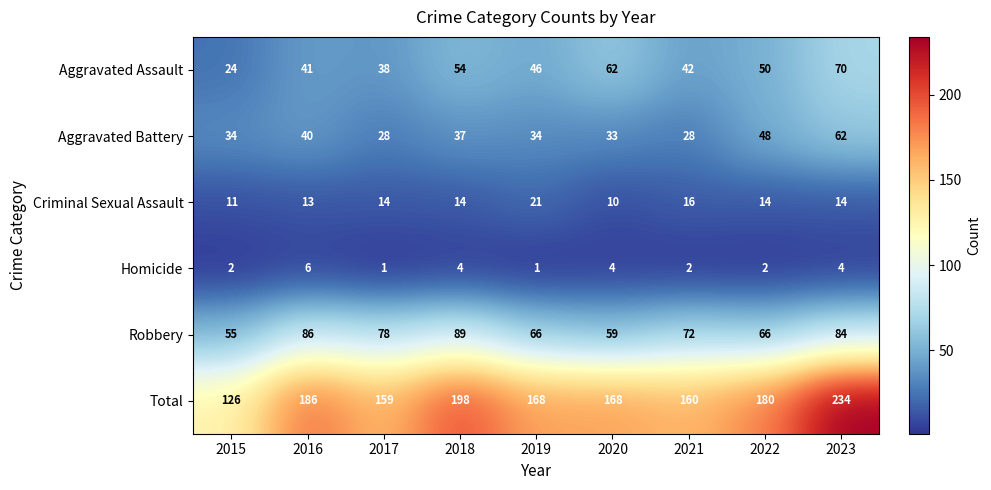

What is the difference between the maximum and minimum values in the Total series?

108